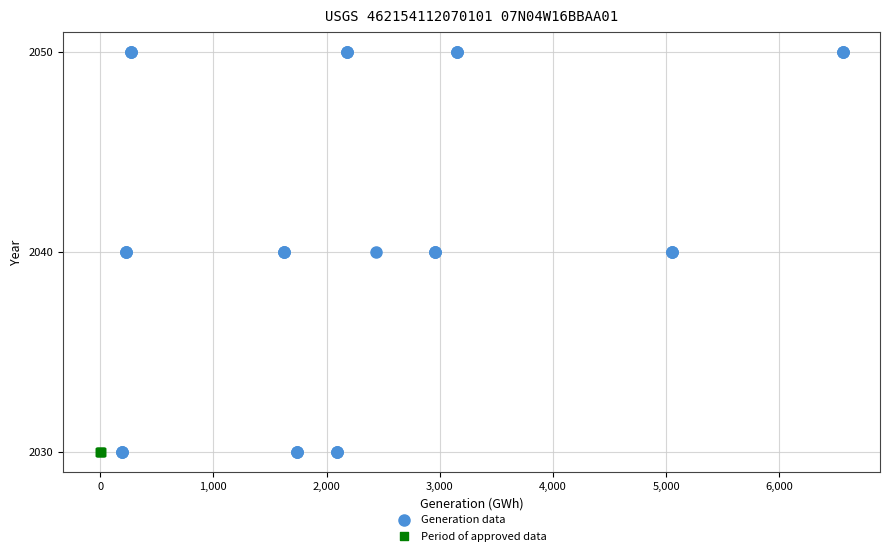

Which series reaches the maximum Y coordinate?

Generation data